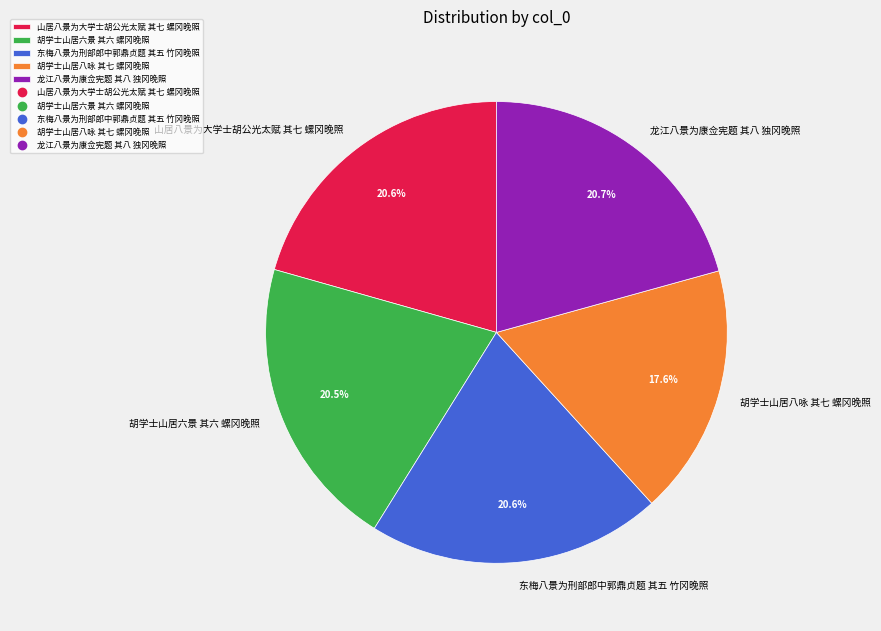

Which category has the smallest portion of the pie?

胡学士山居八咏 其七 螺冈晚照